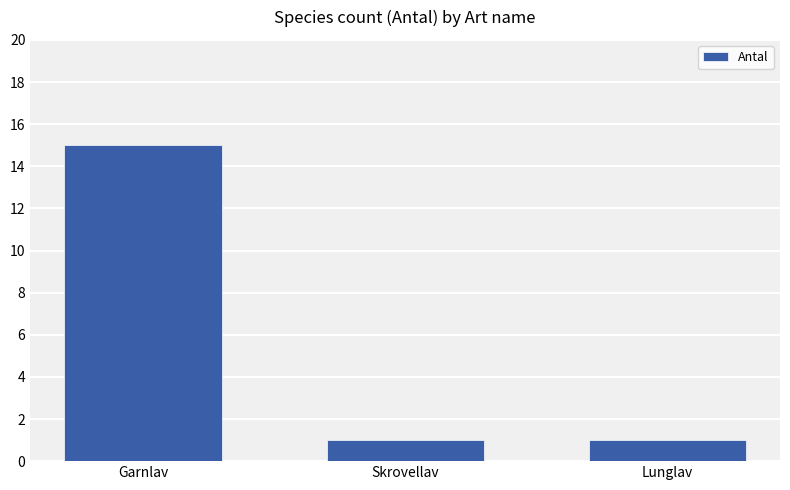

How many distinct data groups are displayed?

1